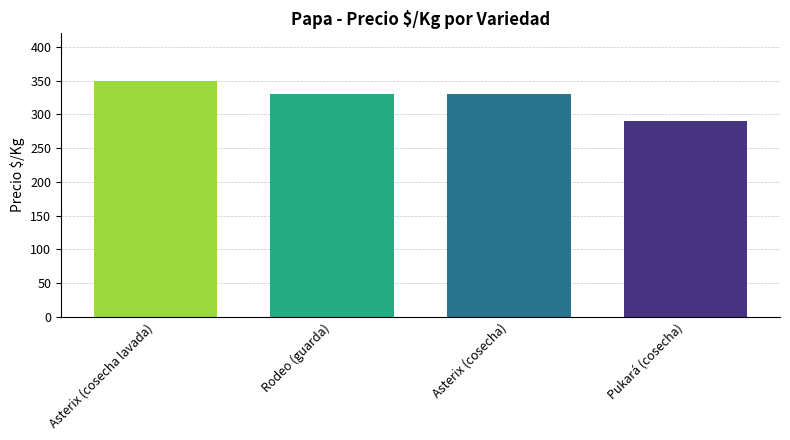

Reading right to left, list all the values displayed in this chart.

Pukará (cosecha)=290	Asterix (cosecha)=330	Rodeo (guarda)=330	Asterix (cosecha lavada)=350